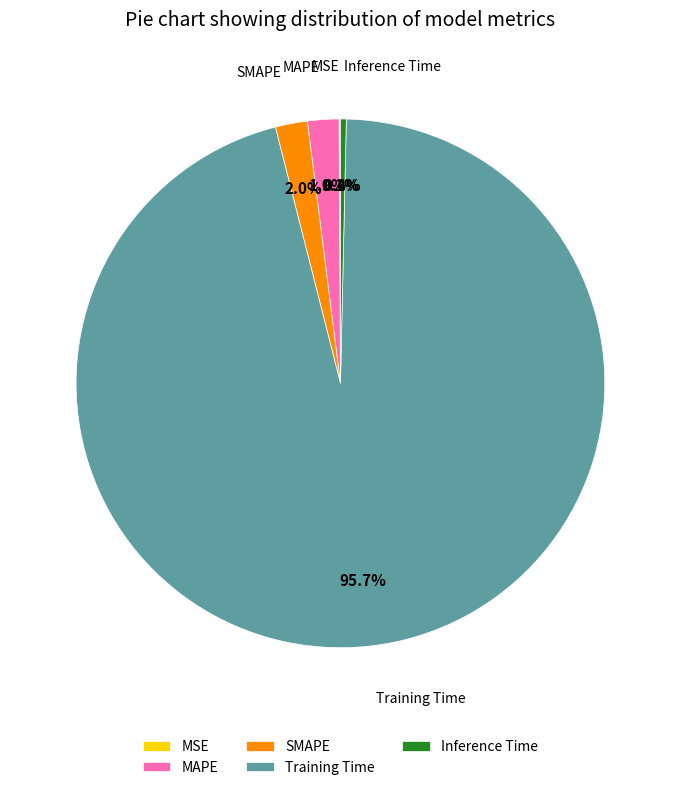

Which slice is the largest?

Training Time